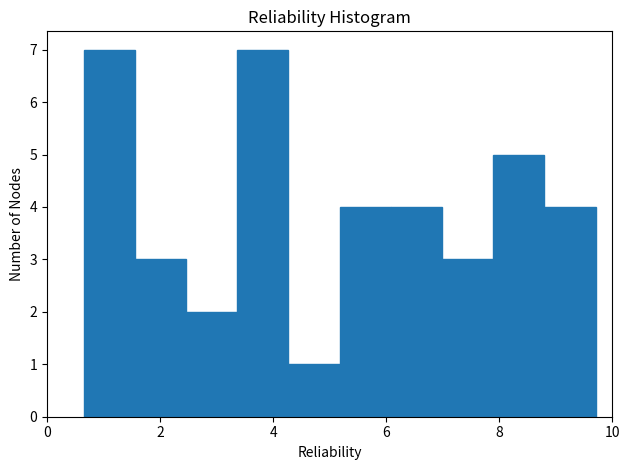

Reading left to right, transcribe this chart: for each bar, give the range it covers on the x-axis and its height. Neither the bar edges nor the heights are printed on the chart, so give them approximately, as read against the axes.

0.6 to 1.6: 7
1.6 to 2.4: 3
2.4 to 3.4: 2
3.4 to 4.2: 7
4.2 to 5.2: 1
5.2 to 6.0: 4
6.0 to 7.0: 4
7.0 to 7.8: 3
7.8 to 8.8: 5
8.8 to 9.8: 4